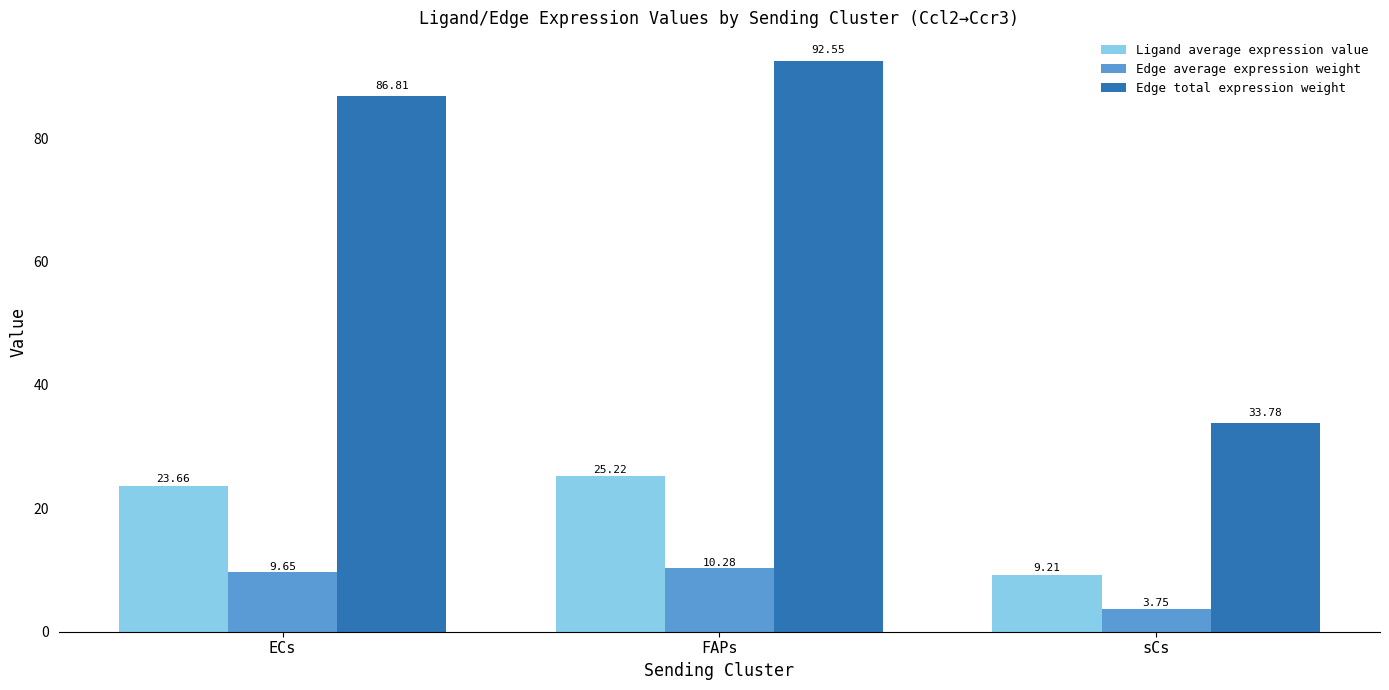

What is the label of the 1st bar from the left?

ECs